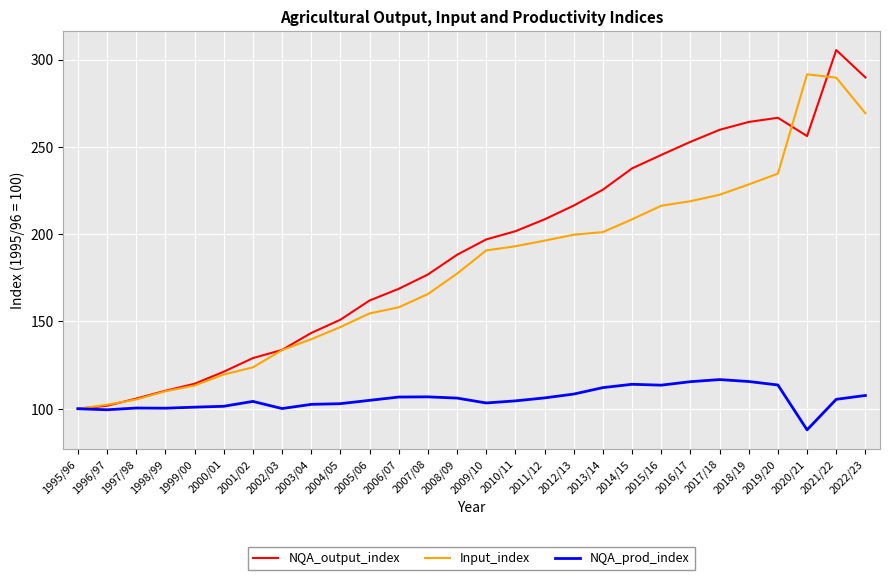

True or false: NQA_prod_index has a value of 102.9 at 2004/05.

True